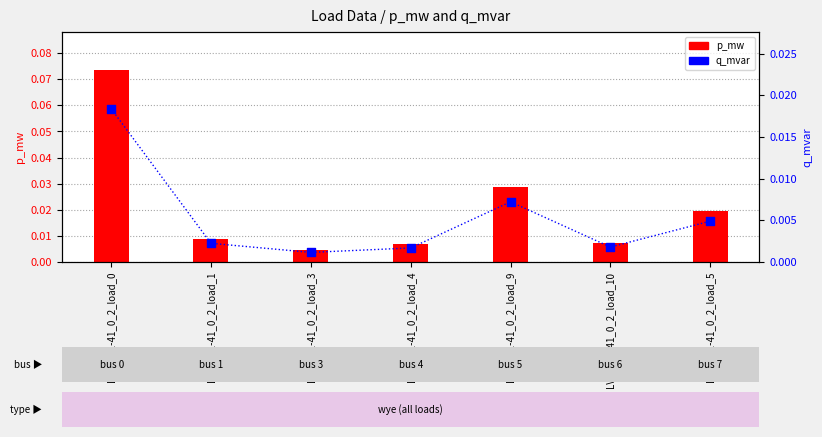

Is the value of p_mw at LV_3871-41_0_2_load_9 greater than the value of q_mvar at LV_3871-41_0_2_load_5?

Yes